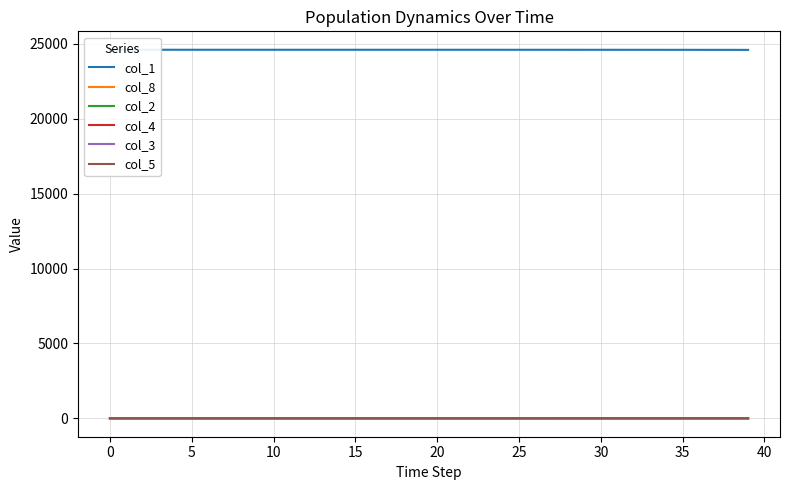

Does the chart display data point markers on the line(s)?

No